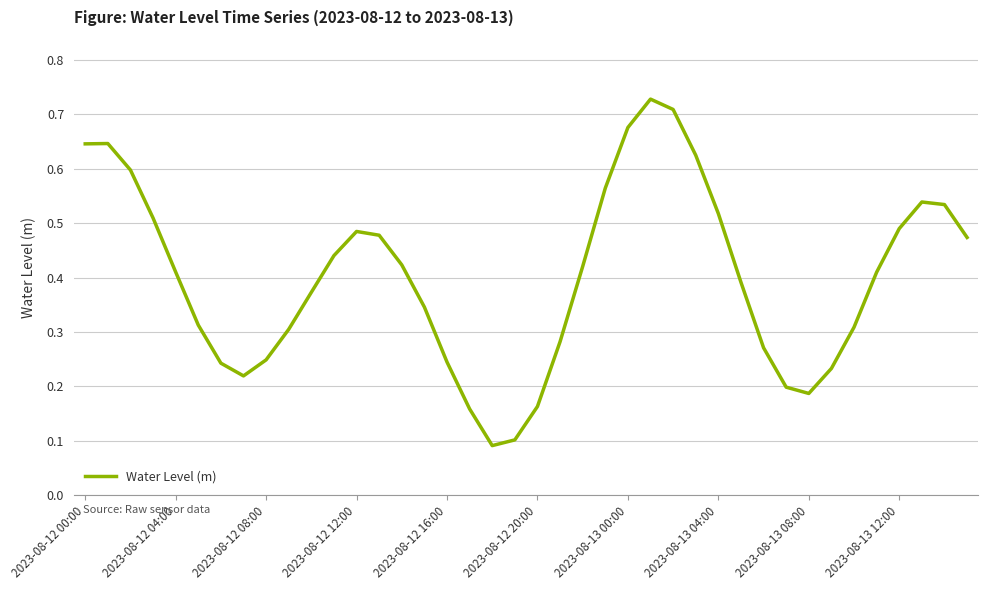

What is the difference between the second highest and second lowest values?

0.6